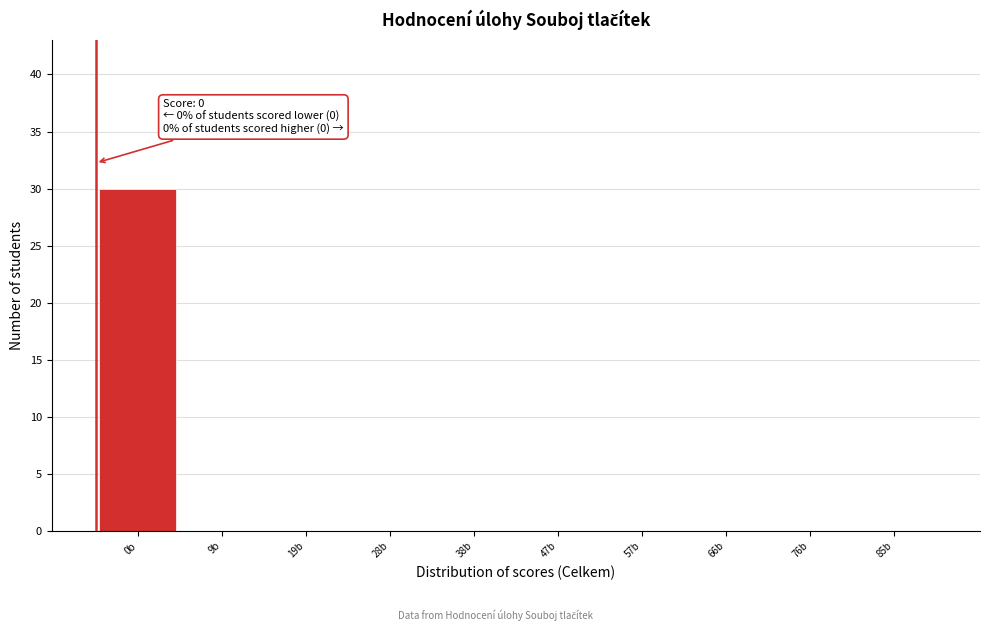

Reading right to left, extract all data points from this chart.

85b=0	76b=0	66b=0	57b=0	47b=0	38b=0	28b=0	19b=0	9b=0	0b=30